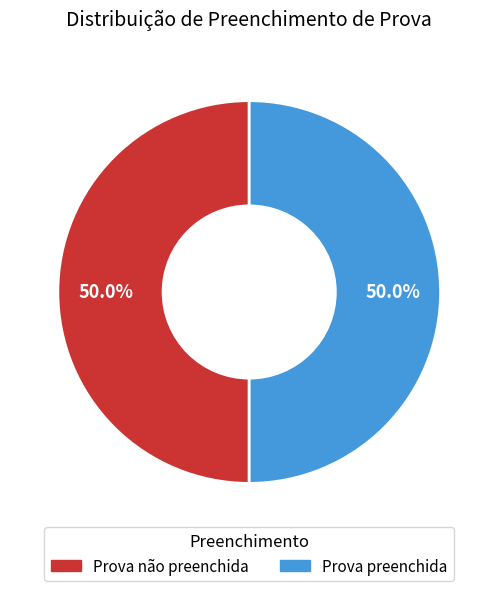

Combined, what portion of the pie is Prova preenchida and Prova não preenchida?

100.0%